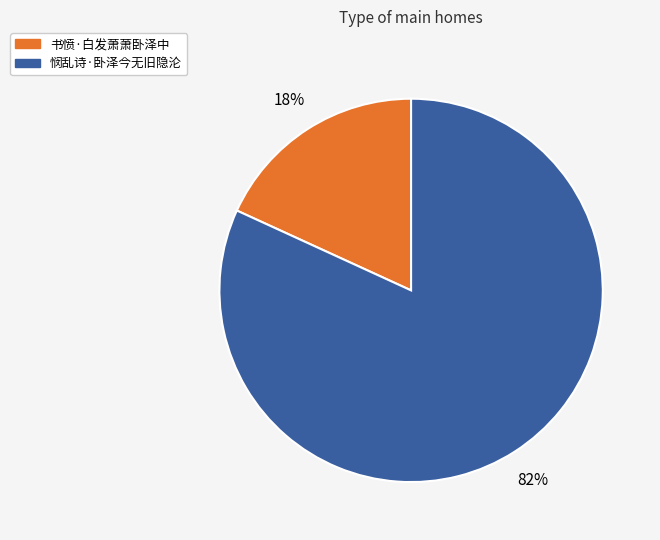

To the nearest percent, what is the difference between the largest and smallest slice percentages?

64%